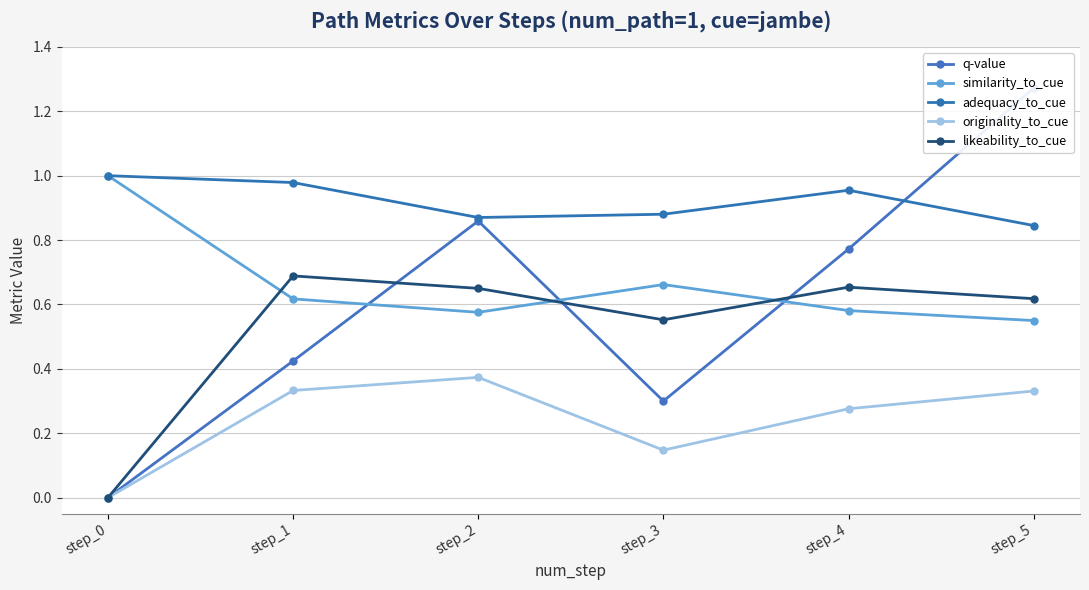

The value of likeability_to_cue at step_0 is 0.0. True or false?

True